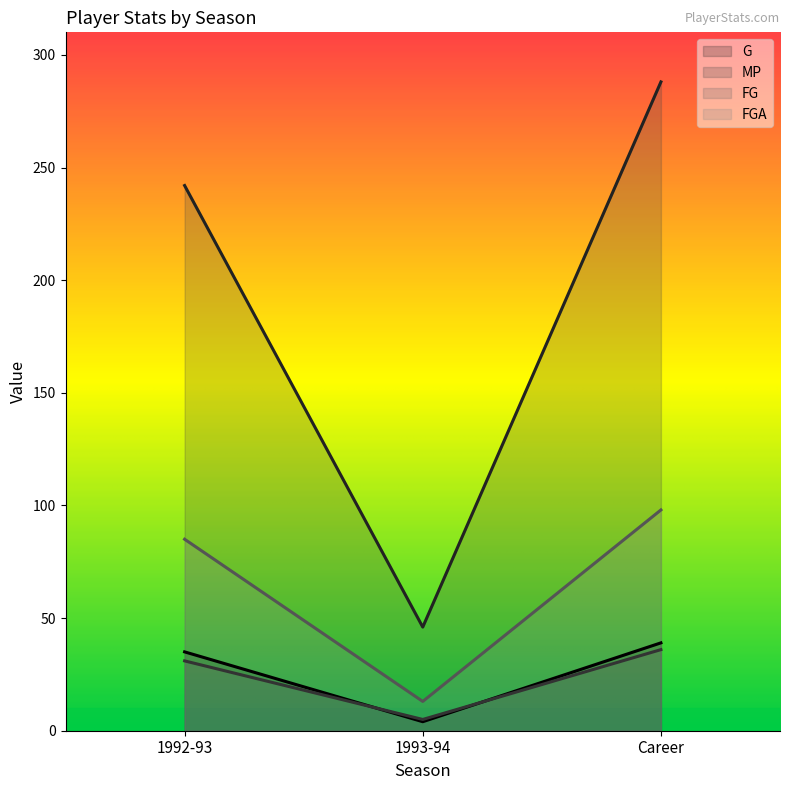

How many data points in G are above 35?

1